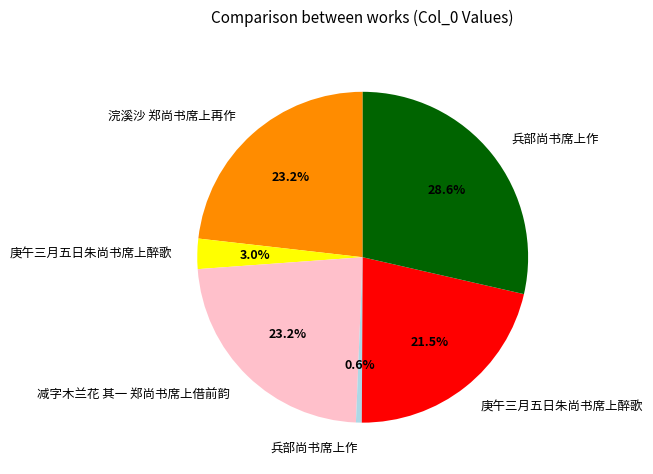

Is there a majority slice in this chart?

No